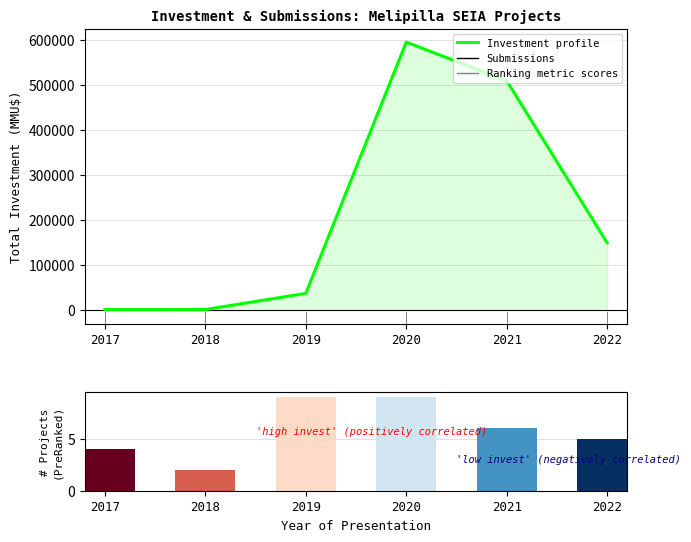

The value of Investment profile at 2020 is 594489. True or false?

True